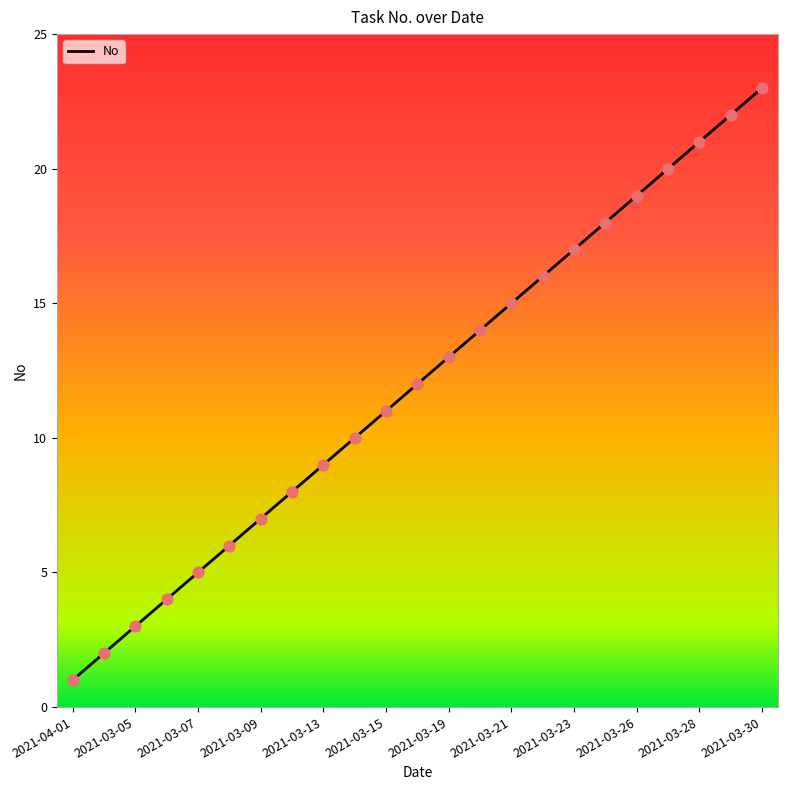

What is the difference between the maximum and minimum values?

22